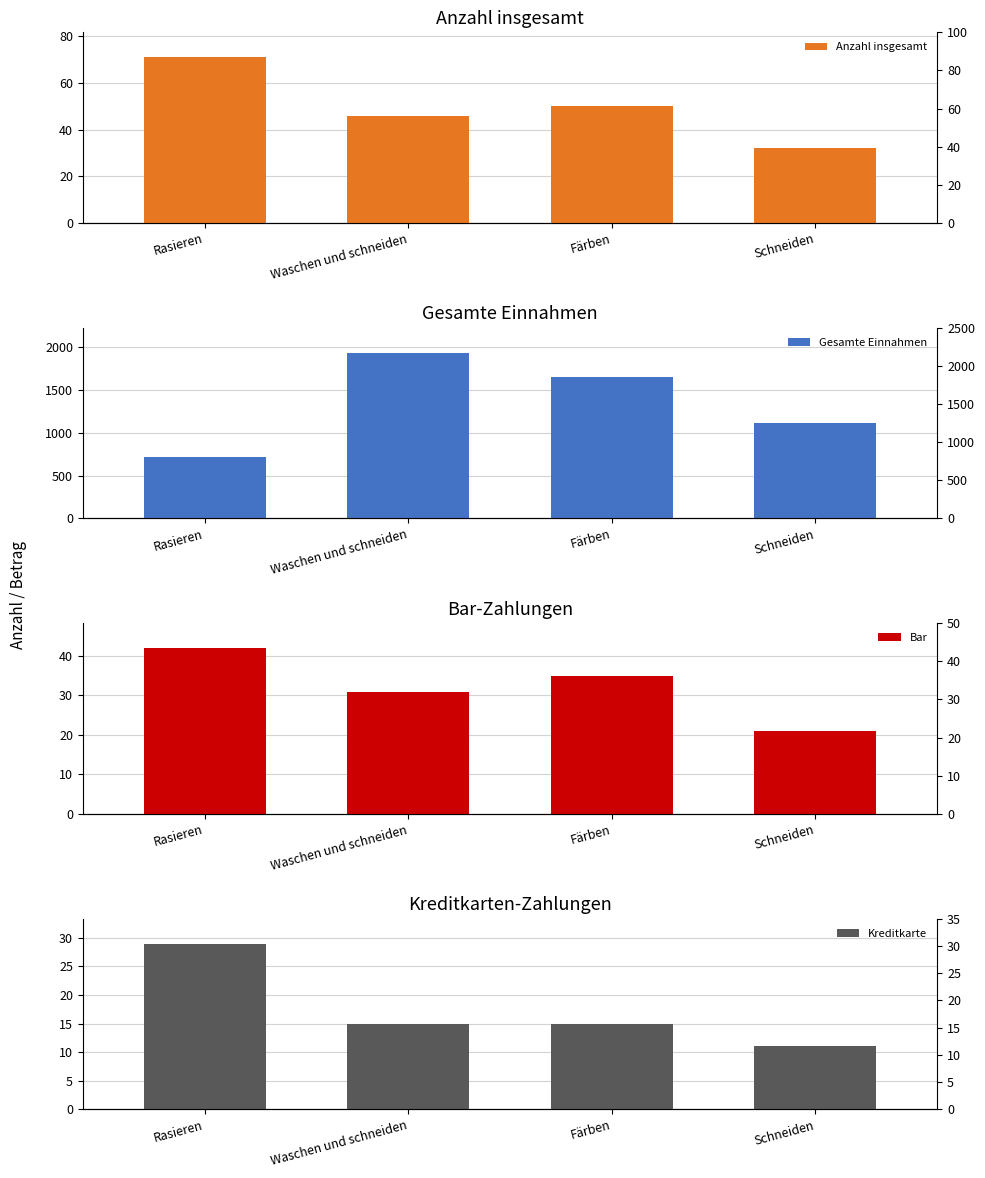

What is the difference between the maximum and second lowest values in the Gesamte Einnahmen series?

815